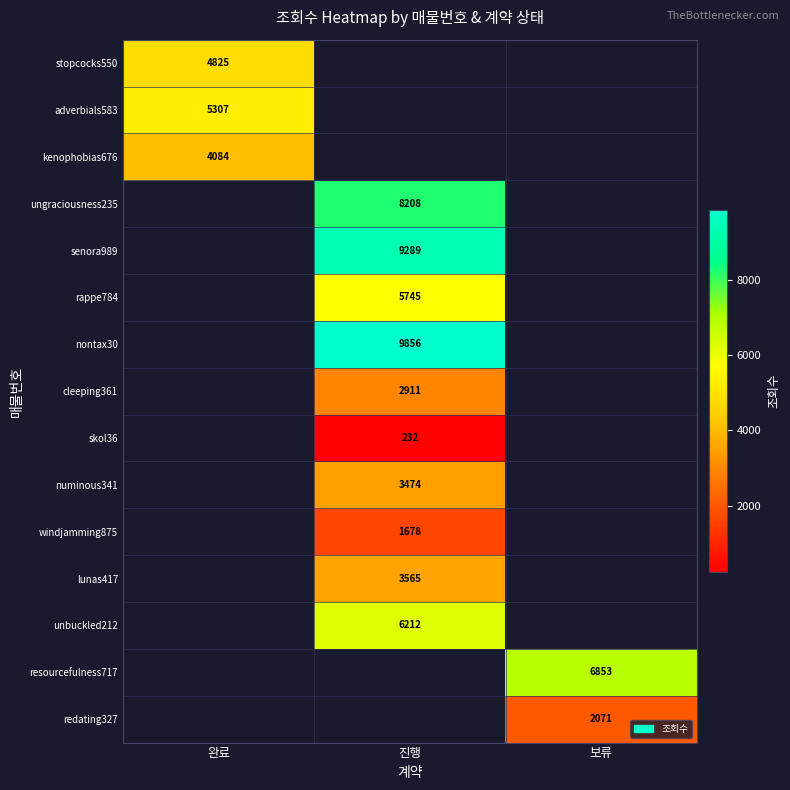

What is the smallest value displayed?

232.0